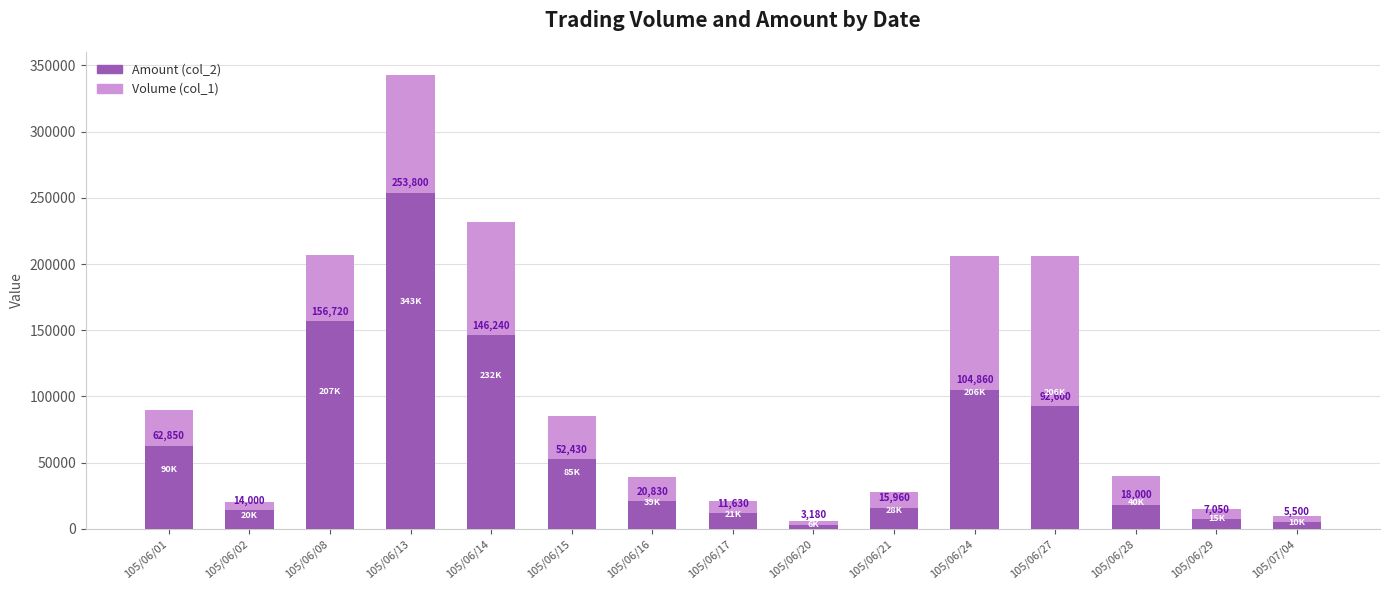

Which series has the widest spread of values?

Volume (col_1)